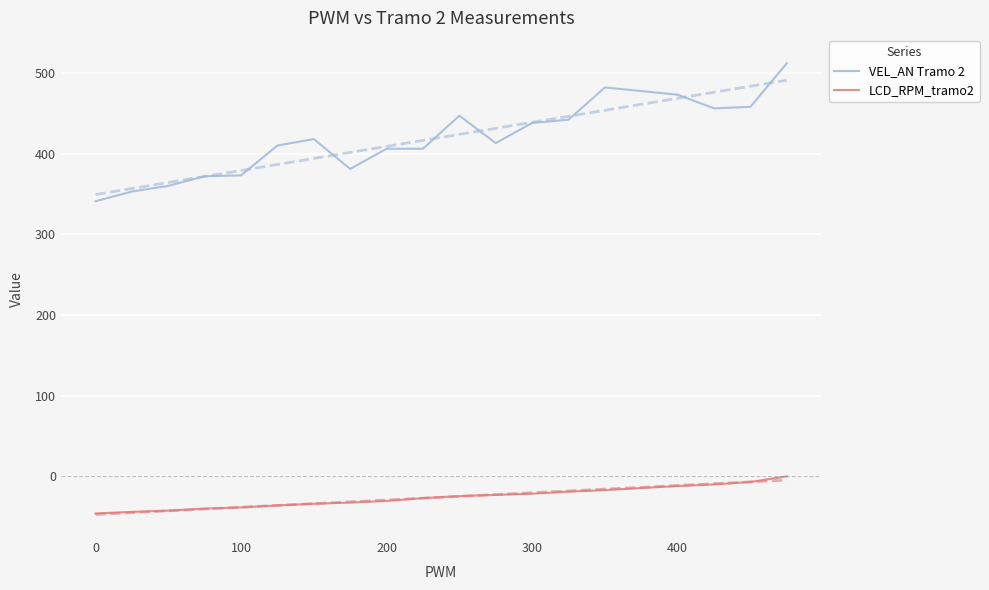

What is the greatest value displayed?

512.0